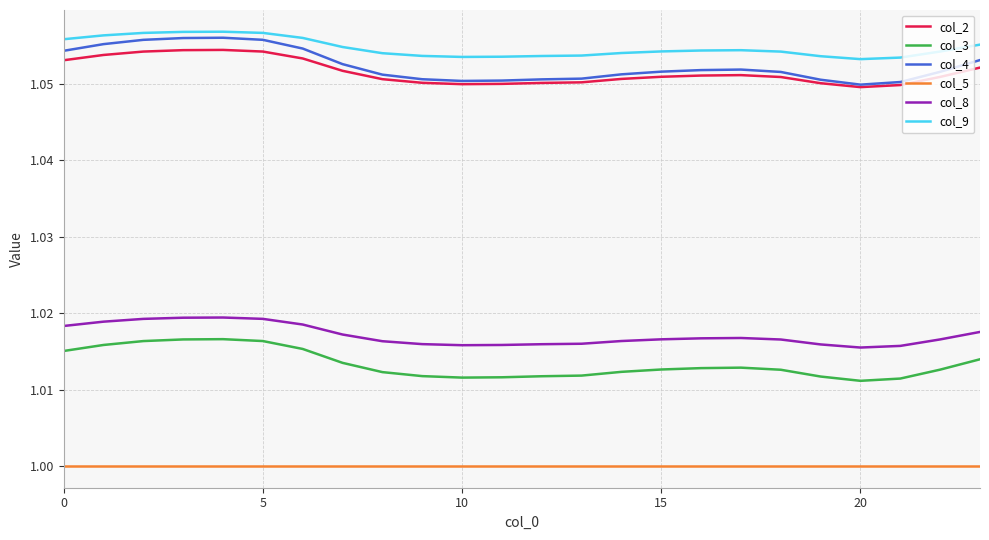

Which series has the widest spread of values?

col_4